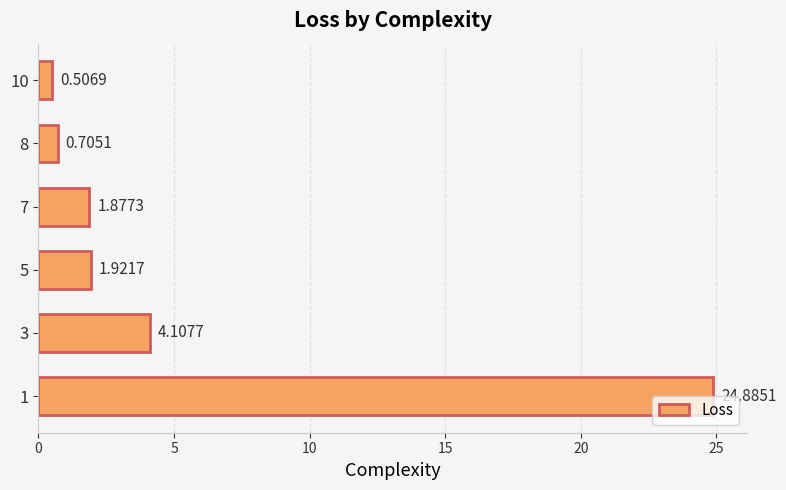

What is the difference between the second highest and second lowest values?

3.4